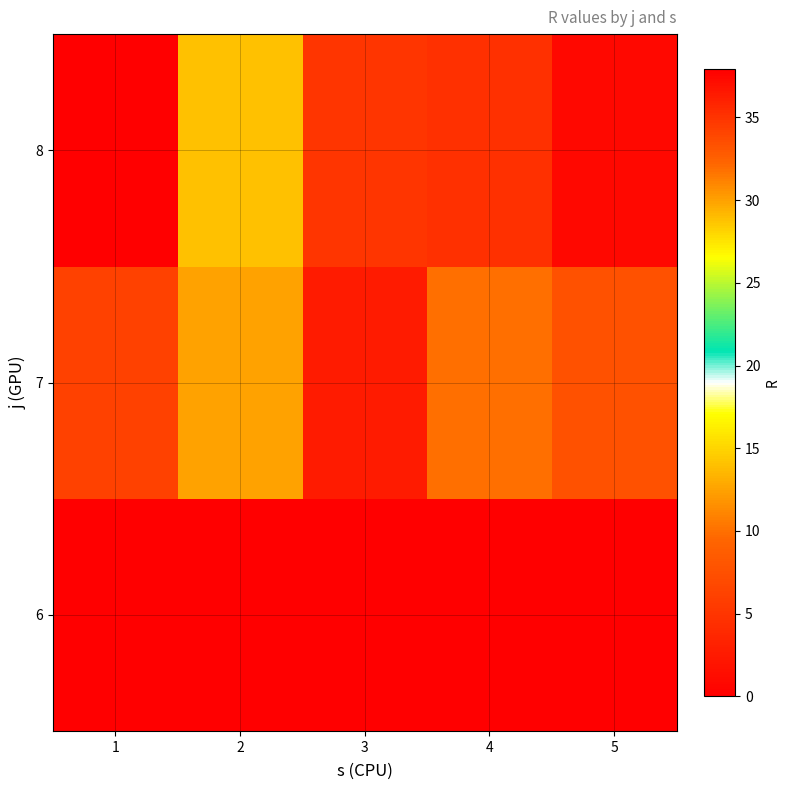

What is the spread (max minus min) of values at 3?

35.0